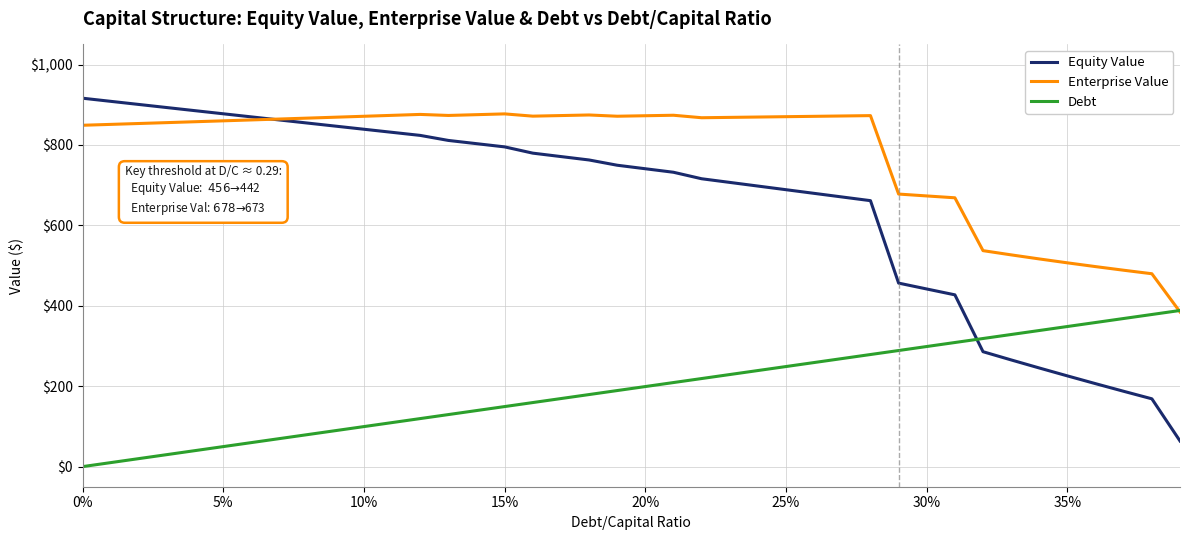

Which series has the largest total across all categories?

Enterprise Value